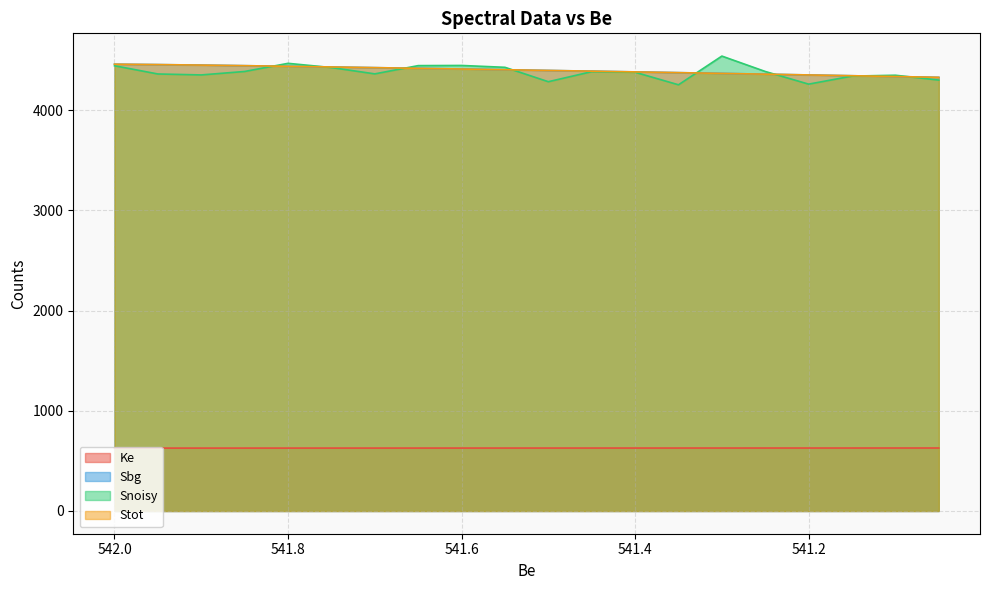

What is the maximum value for Ke?

628.5